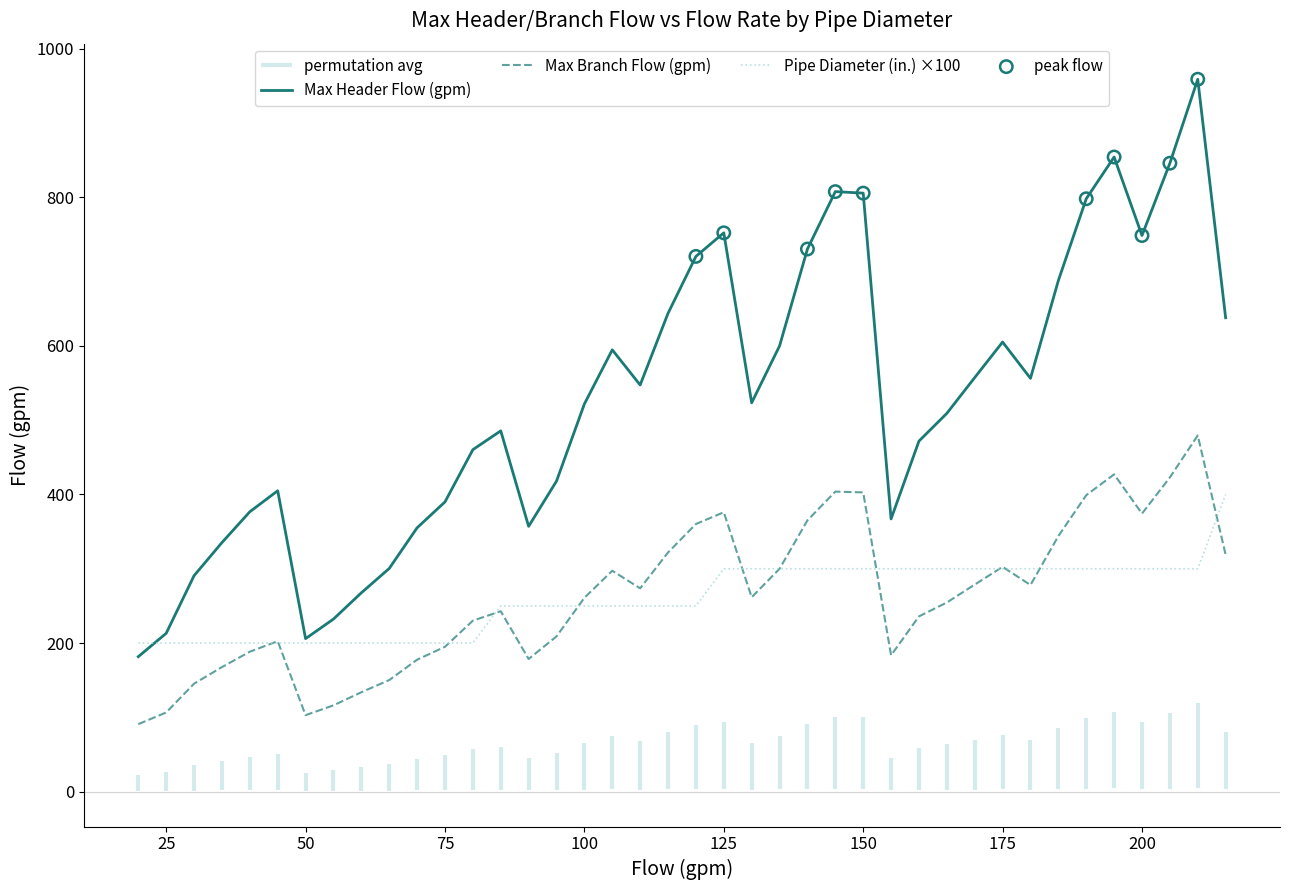

What is the highest value of the Pipe Diameter (in.) ×100 series?

400.0